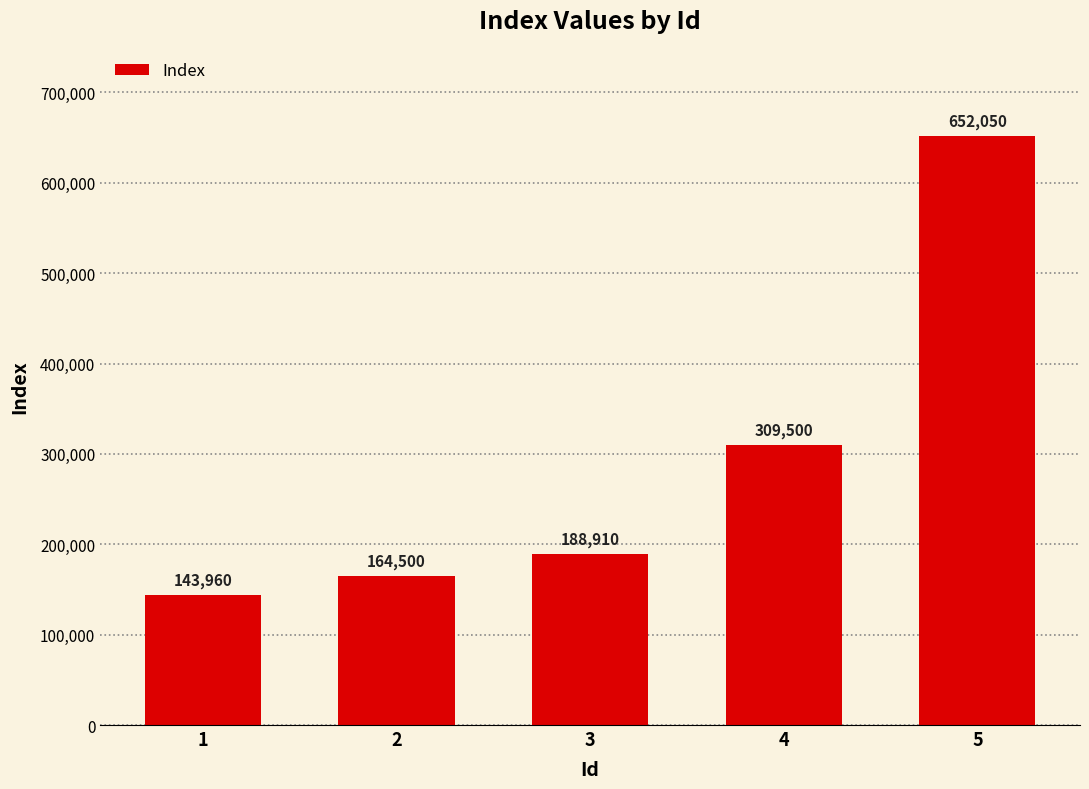

What is the difference between the maximum and minimum values?

508090